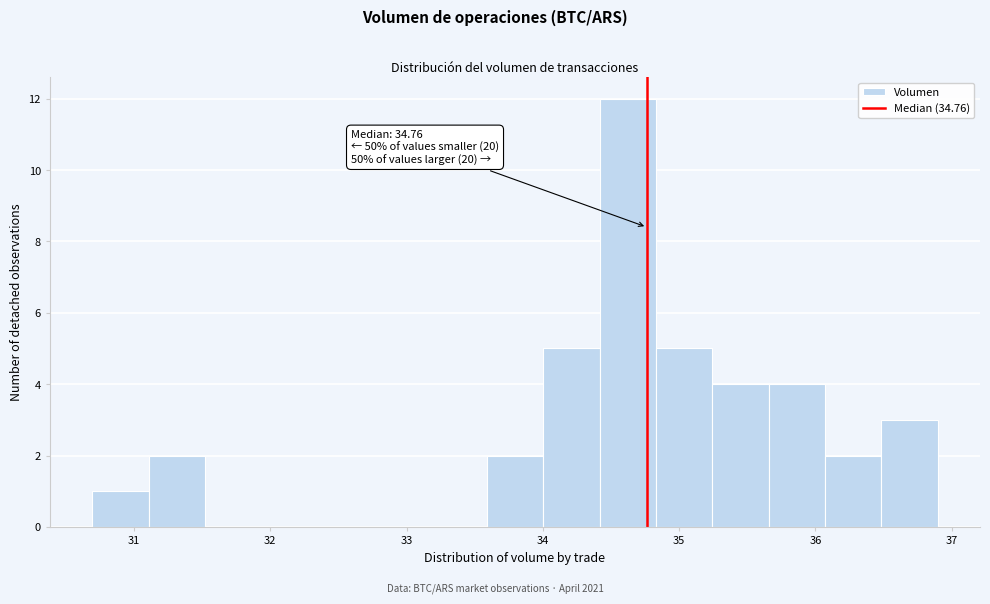

Which range on the x-axis has the tallest bar?

34.4 to 34.8